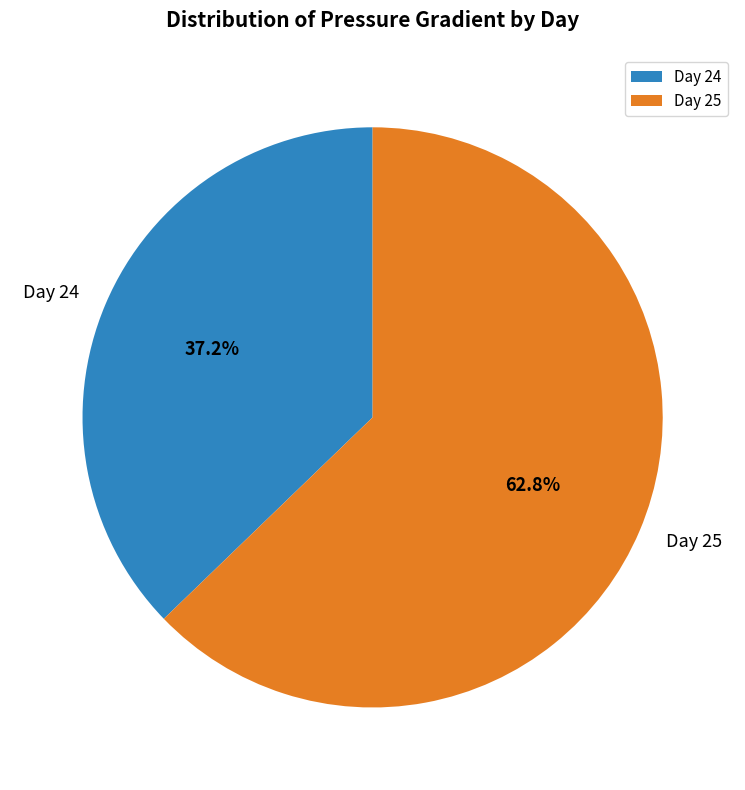

Which slice is the smallest?

Day 24